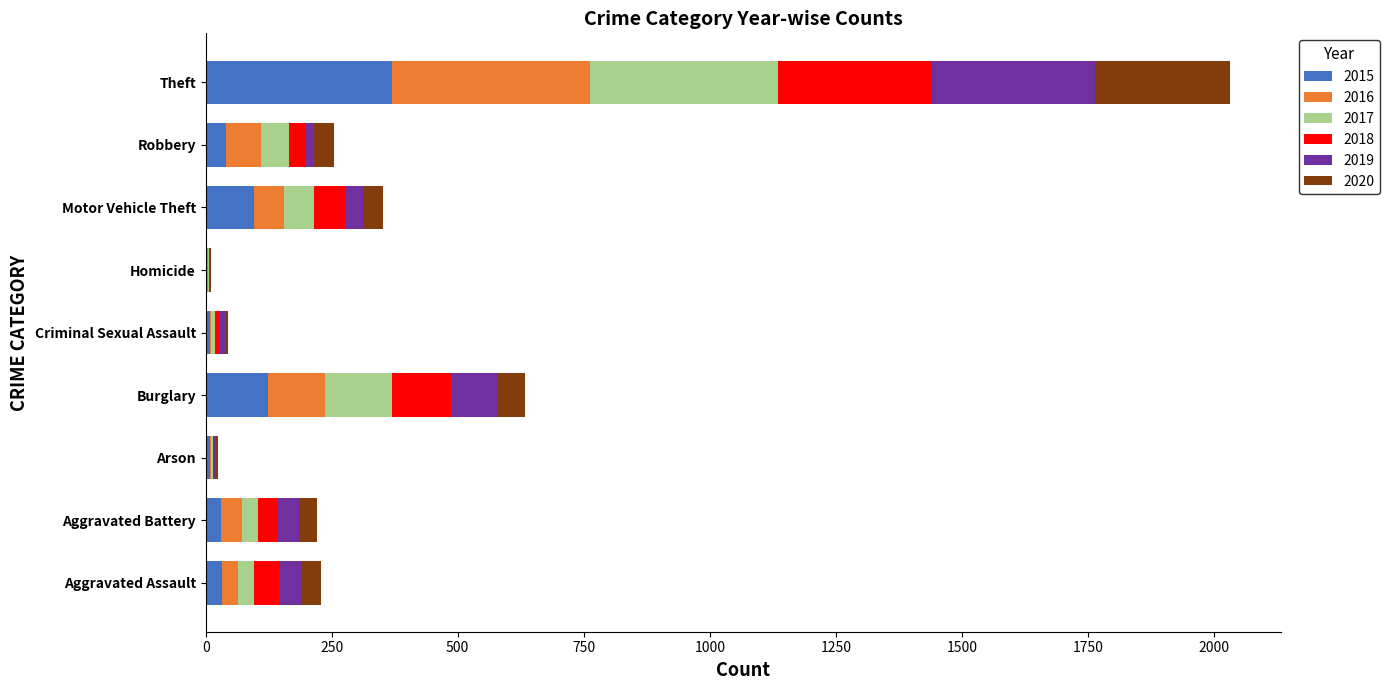

What is the total value across all series at Theft?

2032